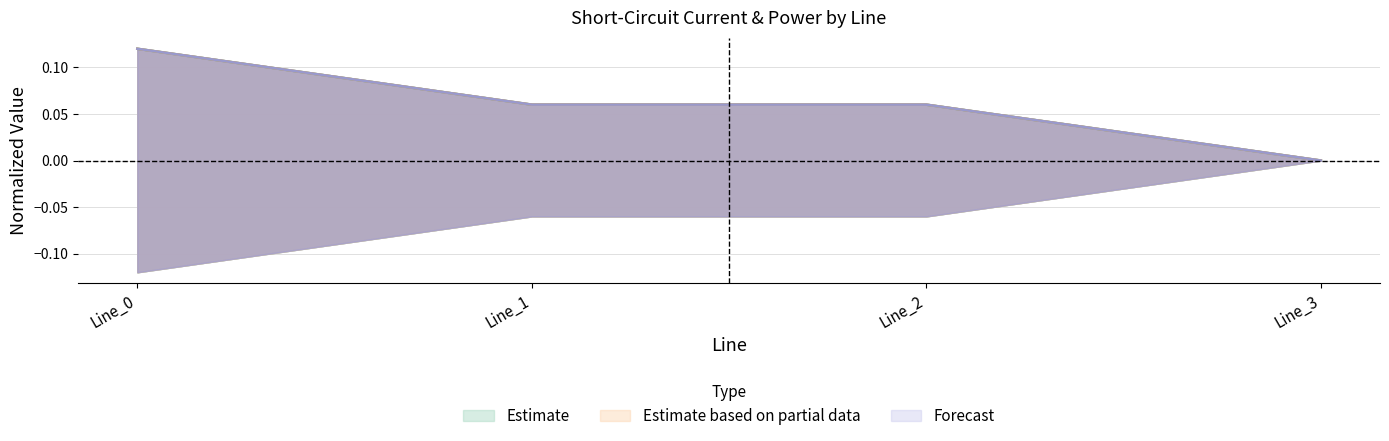

Which series has the largest total across all categories?

pf_ikss_b_from_ka